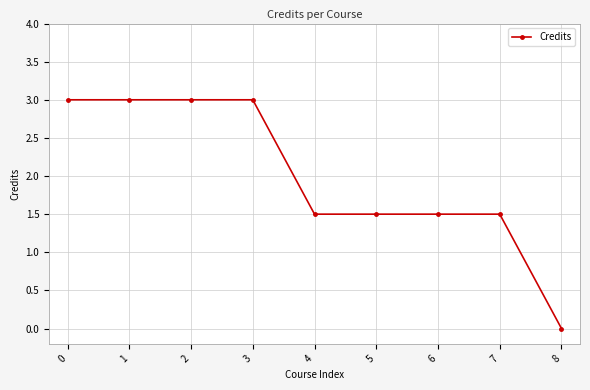

Between 8 and 4, which is larger?

4